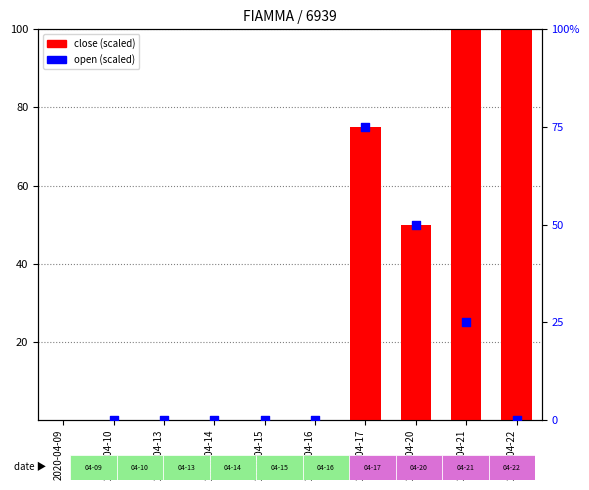

Which series contains the lowest Y value?

open (scaled)